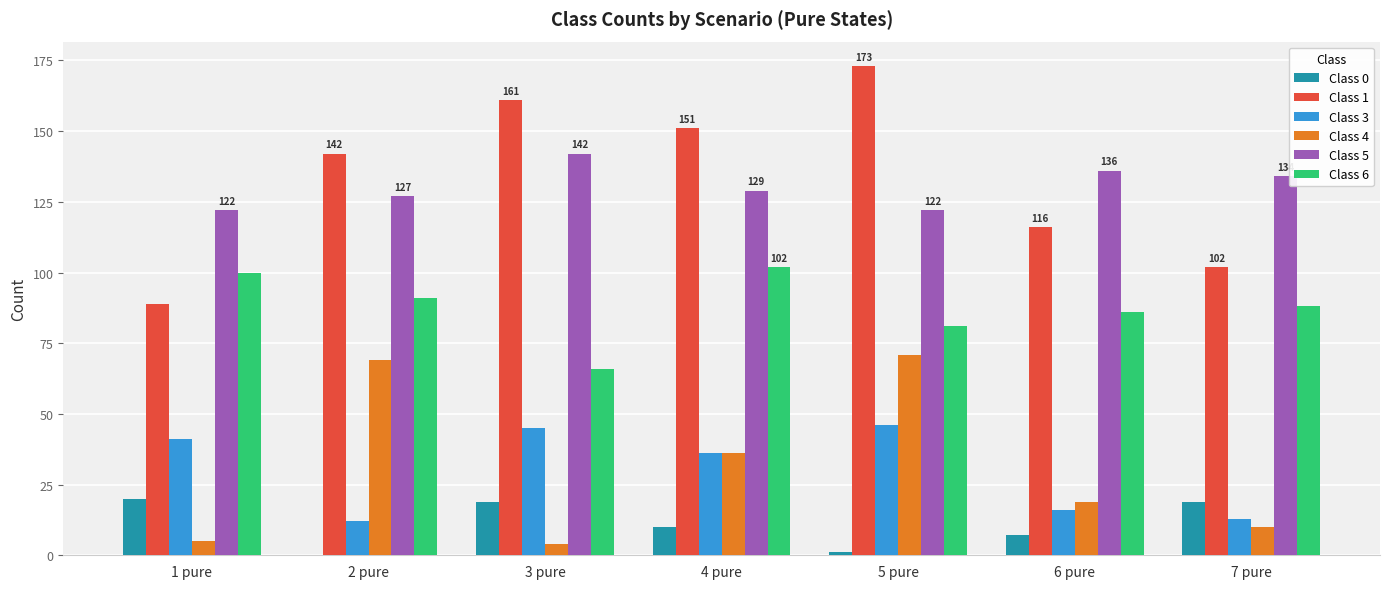

What is the sum of all Class 0 values?

76